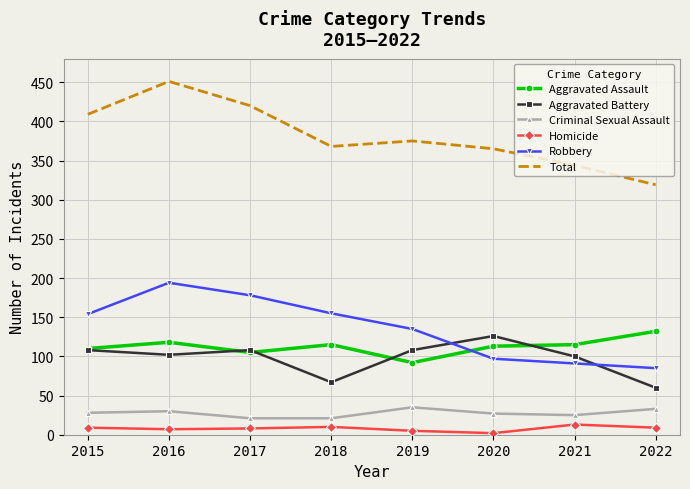

The value of Robbery at 2019 is 135. True or false?

True